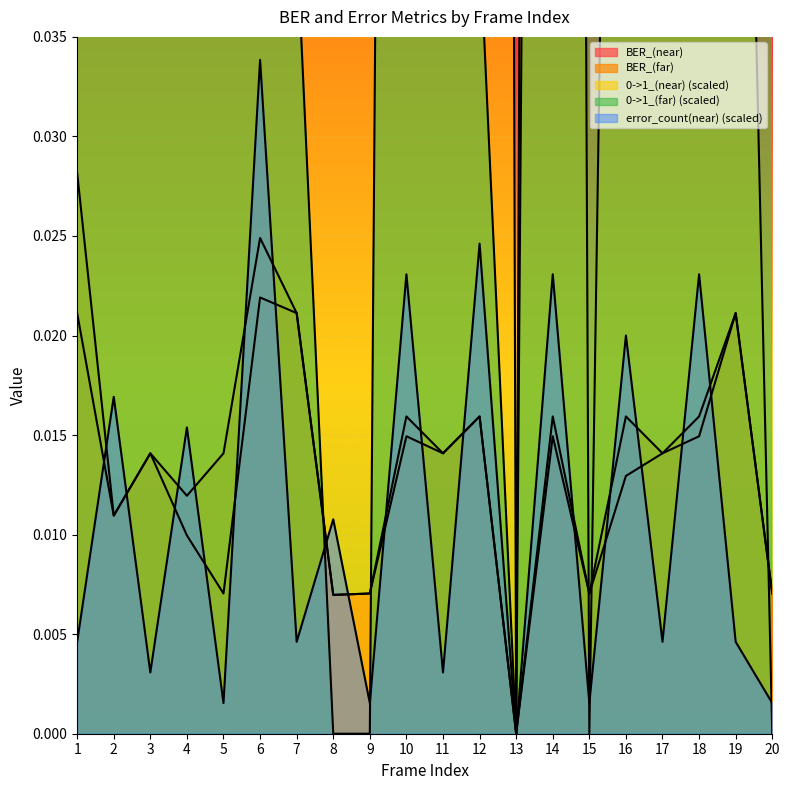

In BER_(far), how many points are lower than both neighbors (excluding endpoints)?

7